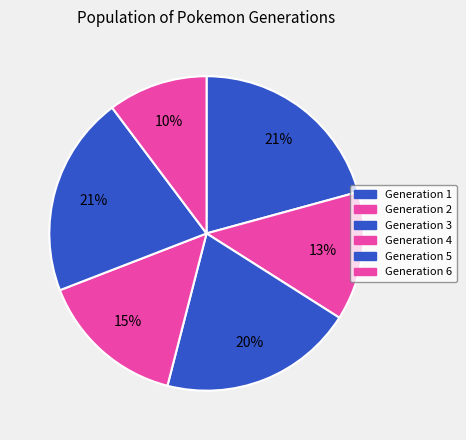

What is the smallest slice in the pie chart?

Generation 6